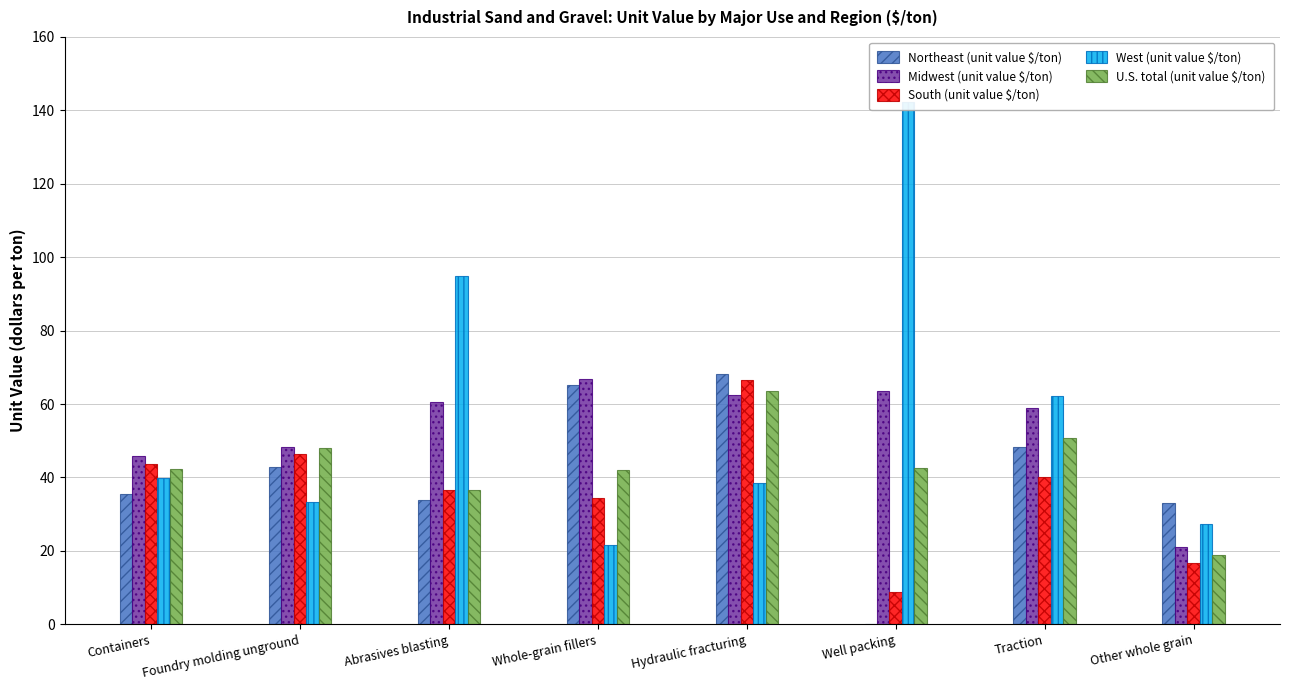

At which label is West (unit value $/ton) closest to 82?

Abrasives blasting